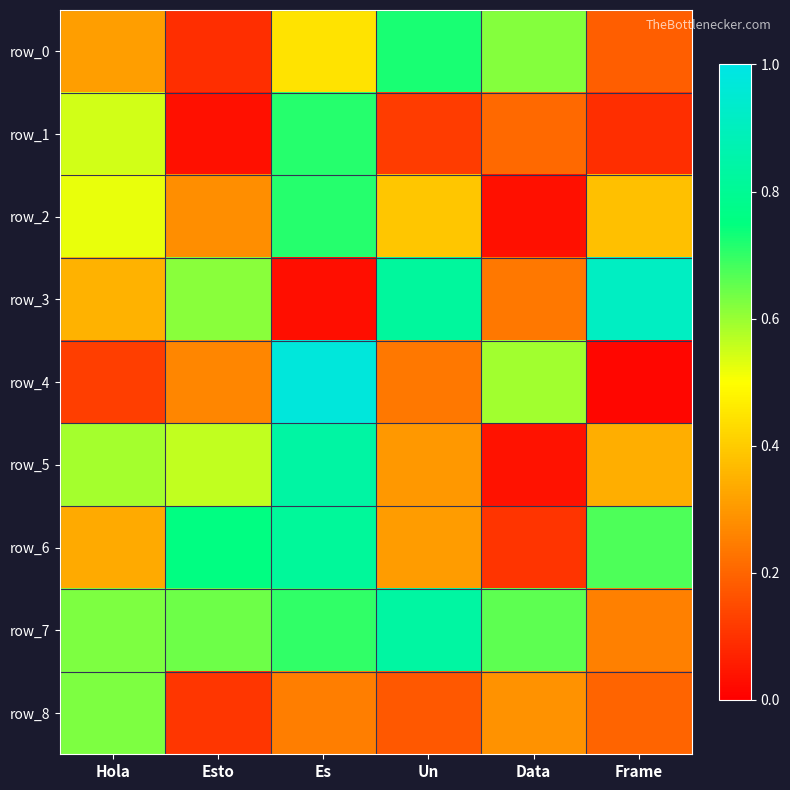

Is it true that row_4 equals 0.2 at Hola?

False